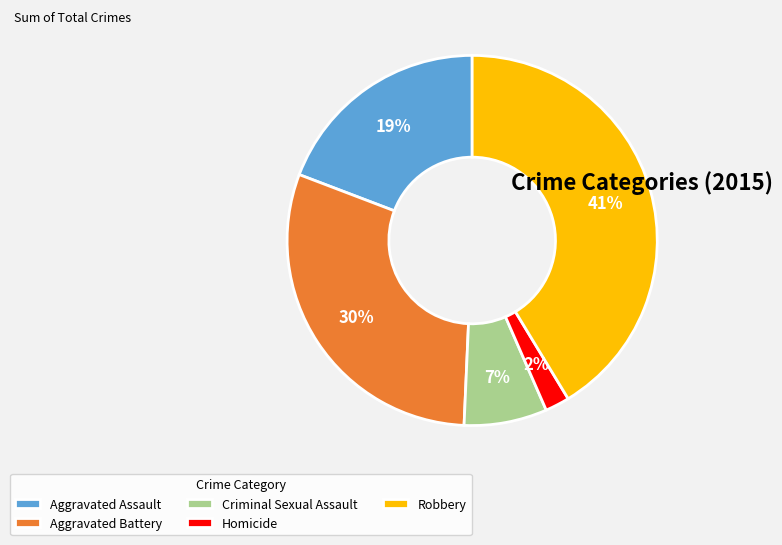

Is it true that Aggravated Battery is 39% of the pie?

False